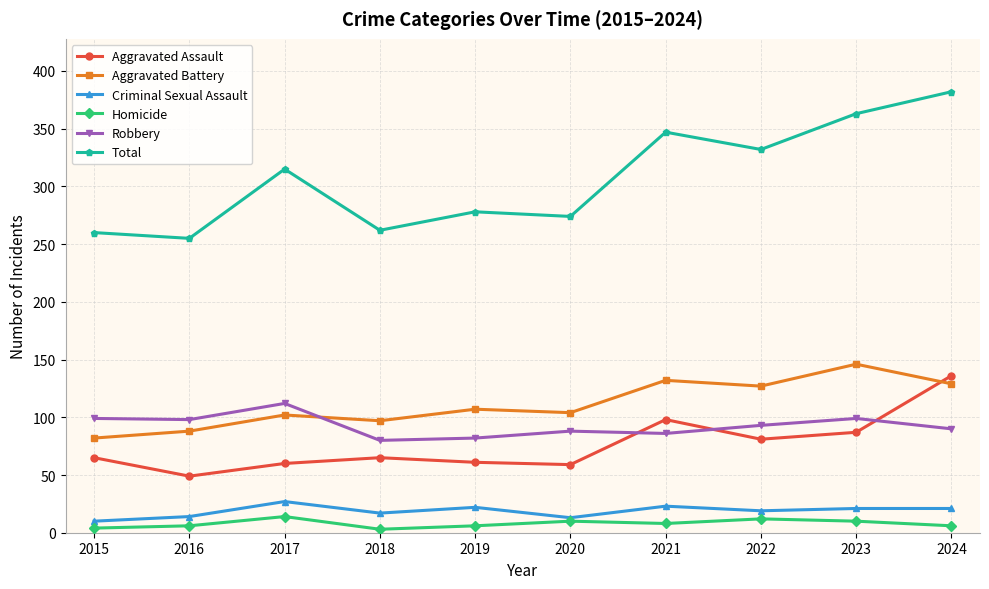

True or false: Criminal Sexual Assault and Aggravated Assault cross at least once.

False